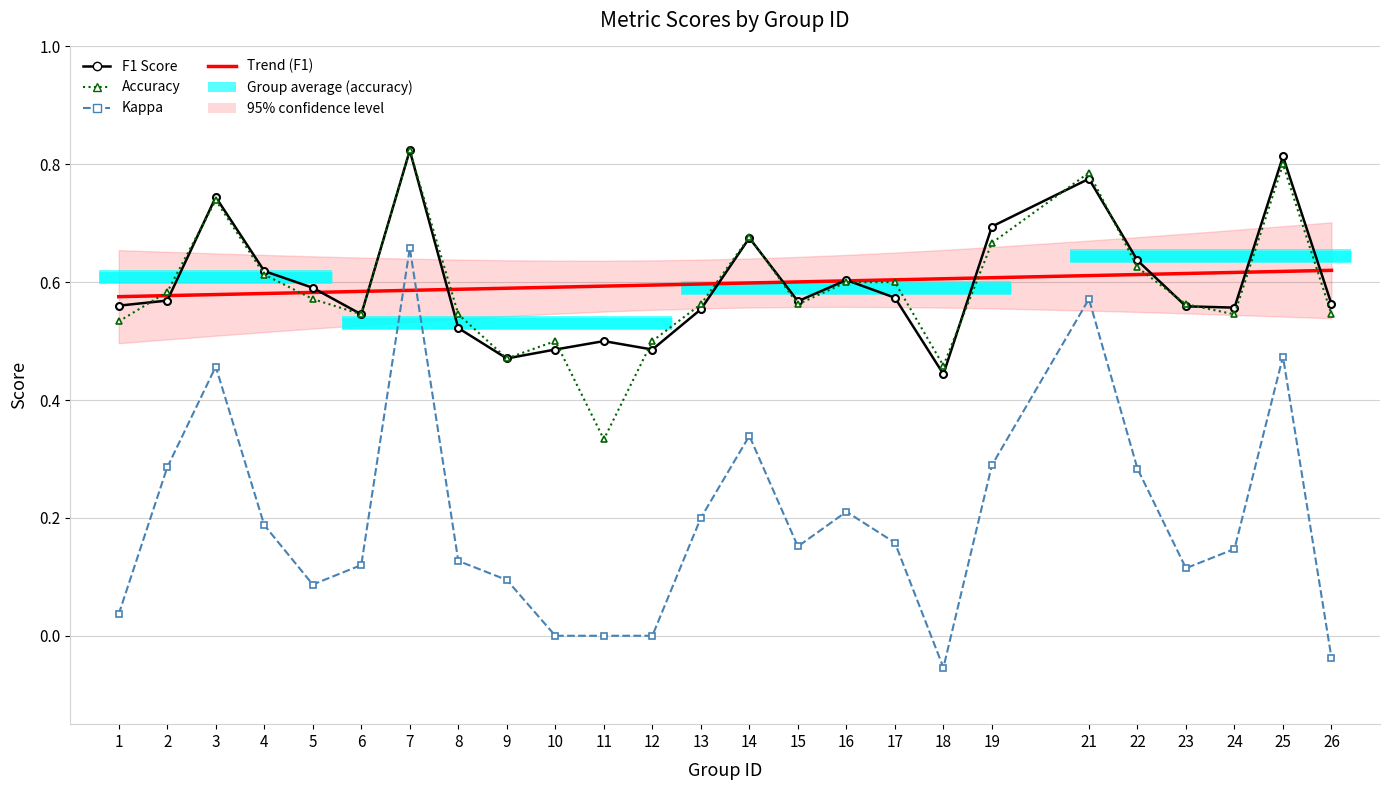

Reading right to left, transcribe all the data shown in this chart.

Trend (F1): 0.6	0.6	0.6	0.6	0.6	0.6	0.6	0.6	0.6	0.6	0.6	0.6	0.6	0.6	0.6	0.6	0.6	0.6	0.6	0.6	0.6	0.6	0.6	0.6	0.6
F1 Score: 0.6	0.8	0.6	0.6	0.6	0.8	0.7	0.4	0.6	0.6	0.6	0.7	0.6	0.5	0.5	0.5	0.5	0.5	0.8	0.5	0.6	0.6	0.7	0.6	0.6
Kappa: -0.0	0.5	0.1	0.1	0.3	0.6	0.3	-0.1	0.2	0.2	0.2	0.3	0.2	0.0	0.0	0.0	0.1	0.1	0.7	0.1	0.1	0.2	0.5	0.3	0.0
Accuracy: 0.5	0.8	0.5	0.6	0.6	0.8	0.7	0.5	0.6	0.6	0.6	0.7	0.6	0.5	0.3	0.5	0.5	0.5	0.8	0.5	0.6	0.6	0.7	0.6	0.5